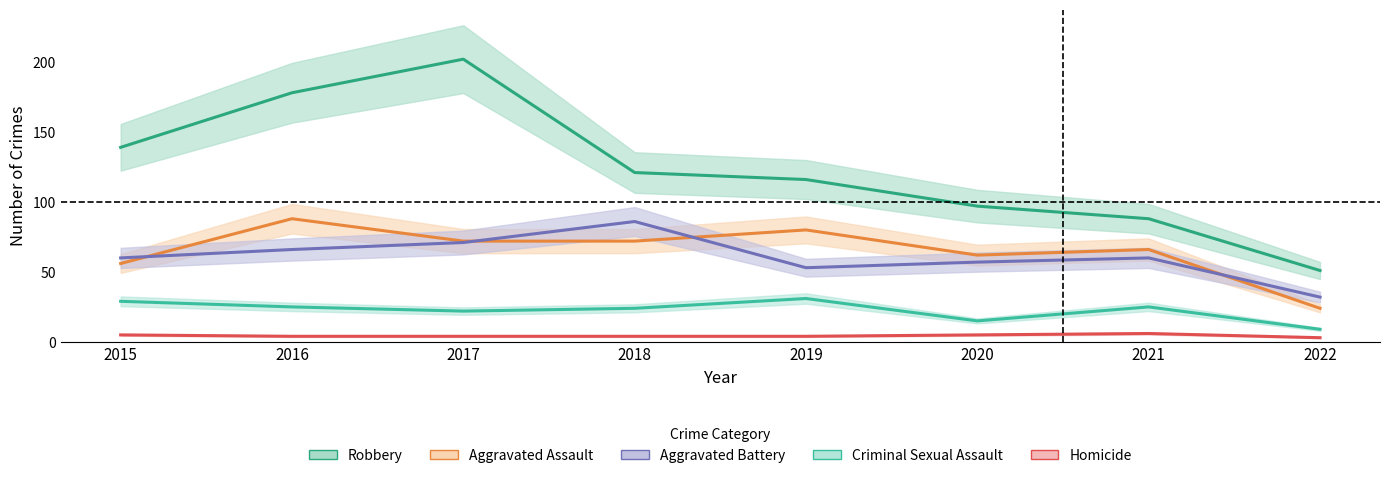

What is the sum of the Aggravated Battery values at 2015 and 2019?

113